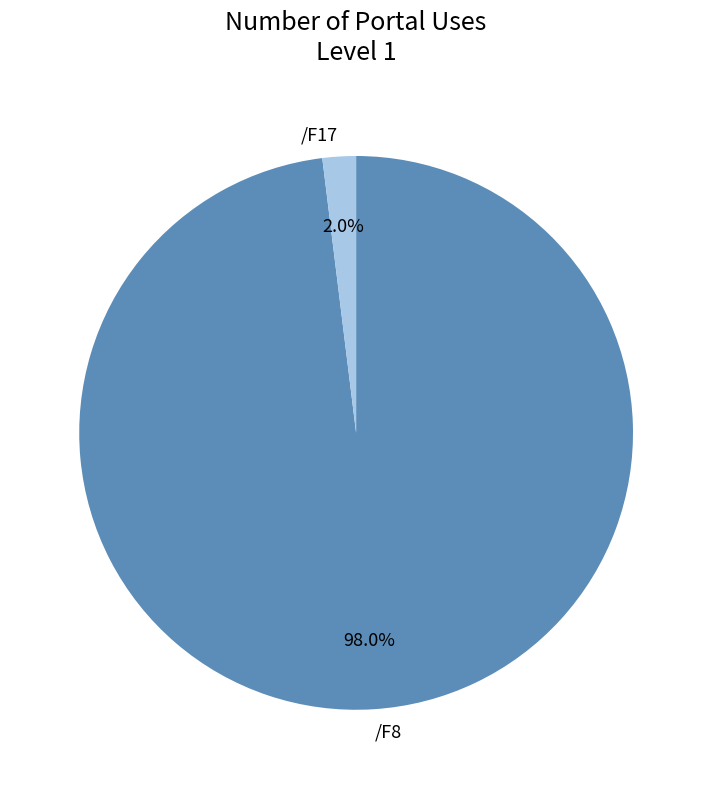

Which category has the biggest portion of the pie?

/F8